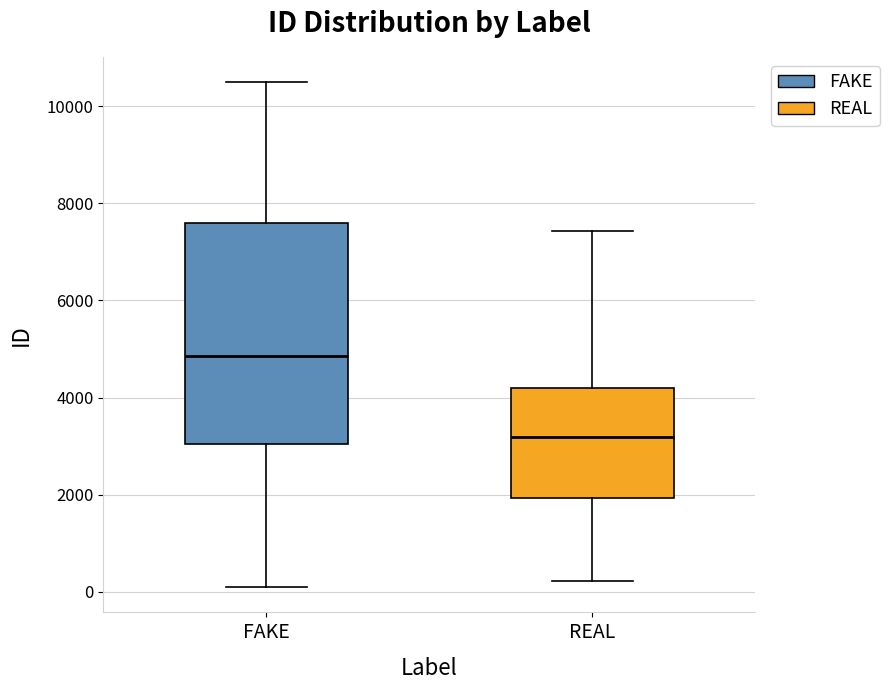

Which box's median line is the highest?

FAKE